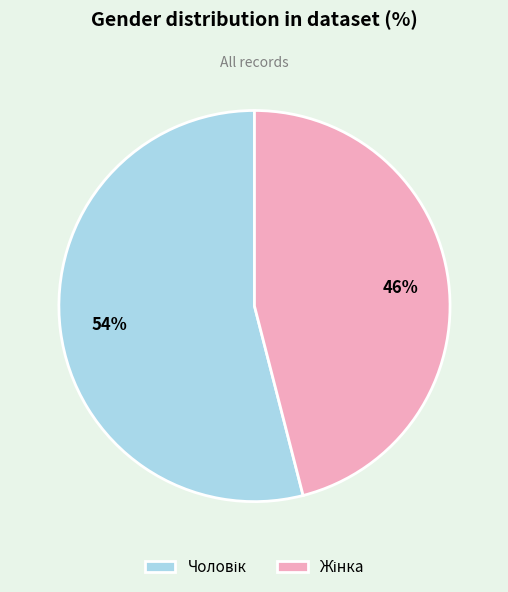

Is there any slice that represents more than half of the pie?

Yes